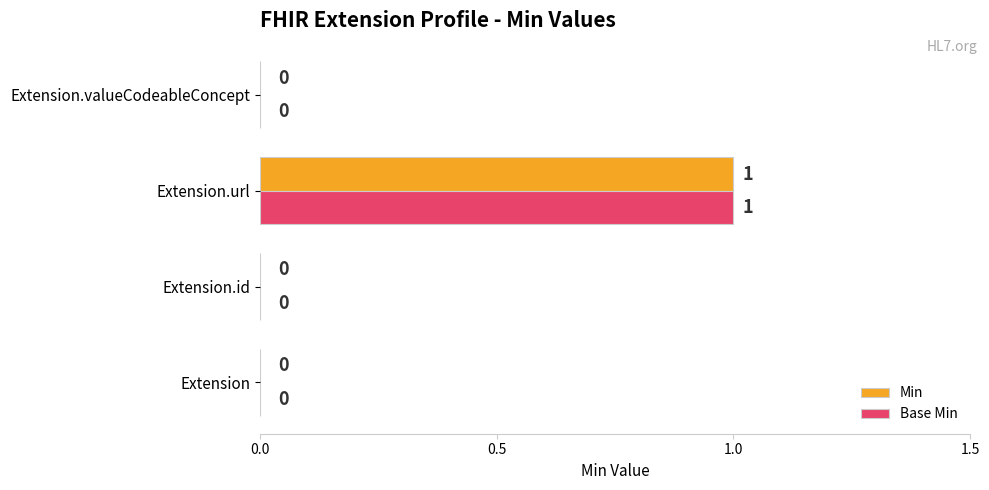

The value of Min at Extension.id is 1. True or false?

False